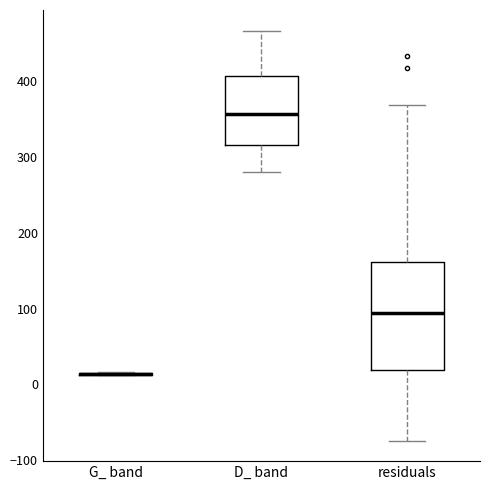

Comparing the boxes themselves (not the whiskers), which one is the tallest?

residuals